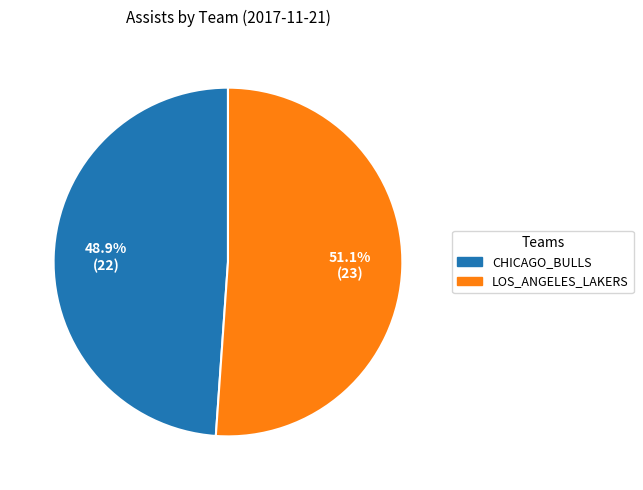

Is there any slice that represents more than half of the pie?

Yes